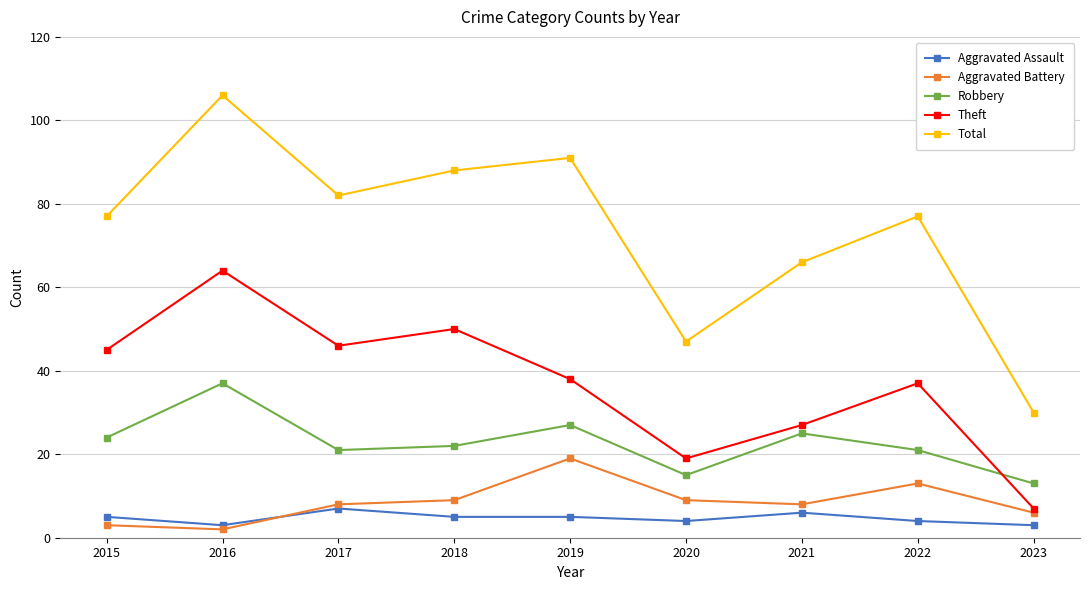

The Aggravated Battery series shows 8 at 2017. True or false?

True